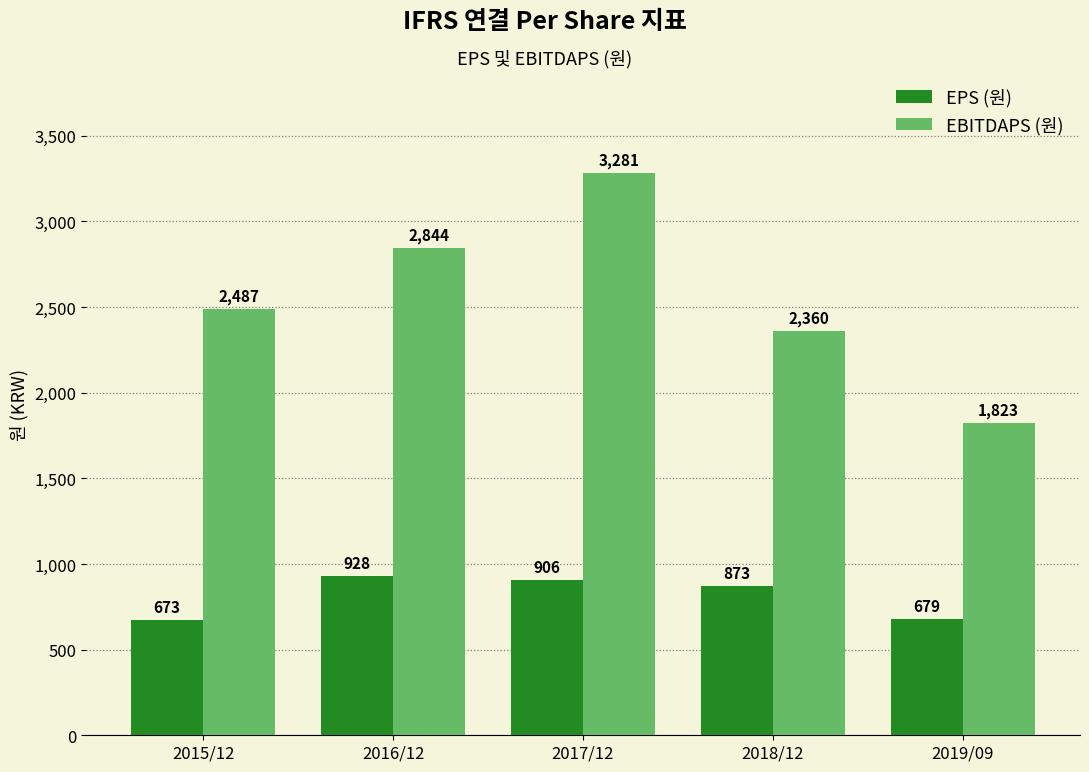

Which series has the widest spread of values?

EBITDAPS (원)